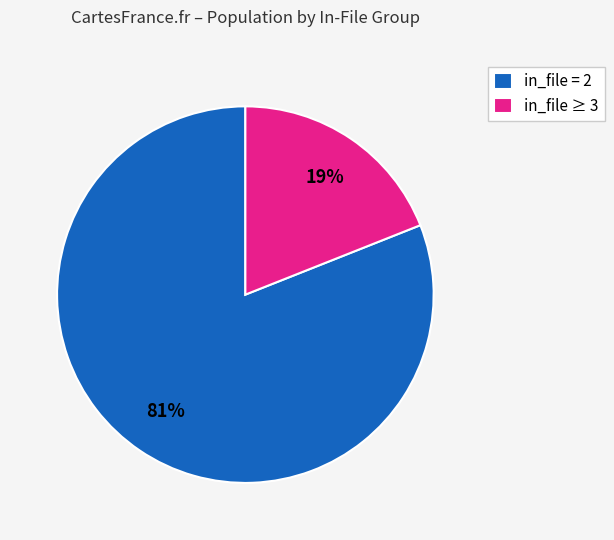

Between in_file ≥ 3 and in_file = 2, which is larger?

in_file = 2